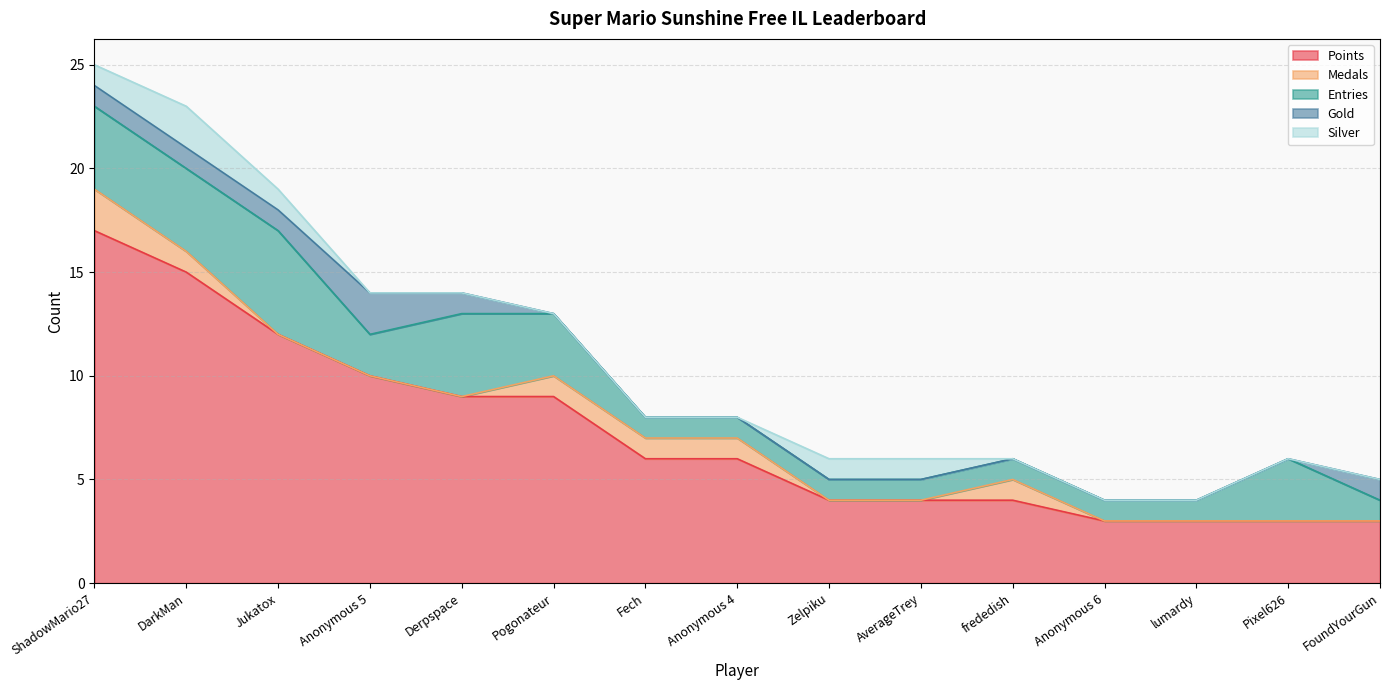

Reading left to right, list all the values displayed in this chart.

Points: 17	15	12	10	9	9	6	6	4	4	4	3	3	3	3
Medals: 2	1	0	0	0	1	1	1	0	0	1	0	0	0	0
Entries: 4	4	5	2	4	3	1	1	1	1	1	1	1	3	1
Gold: 1	1	1	2	1	0	0	0	0	0	0	0	0	0	1
Silver: 1	2	1	0	0	0	0	0	1	1	0	0	0	0	0